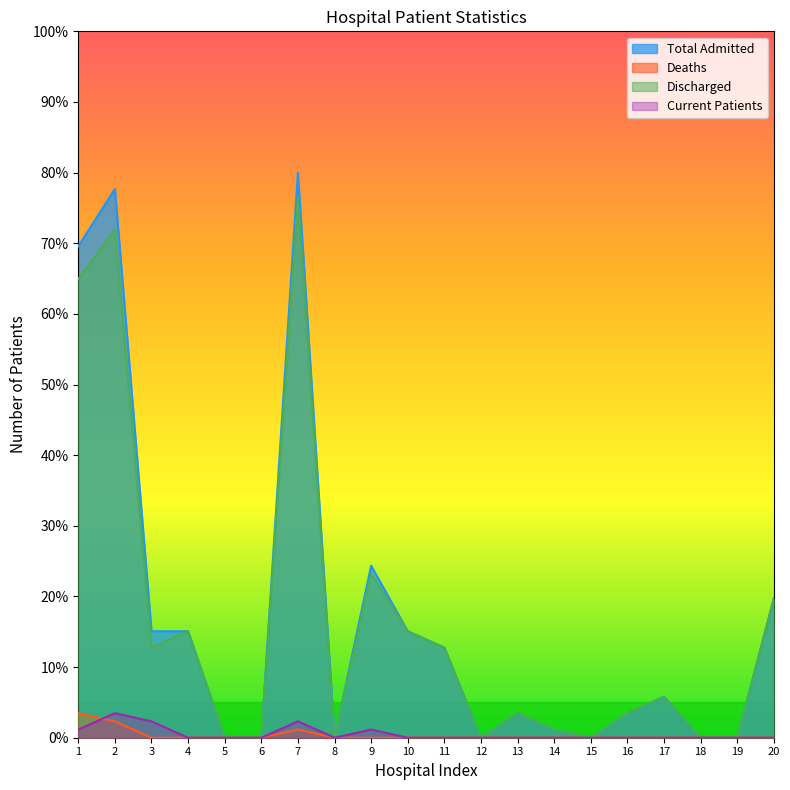

What is the average value of the Current Patients series?

0.5